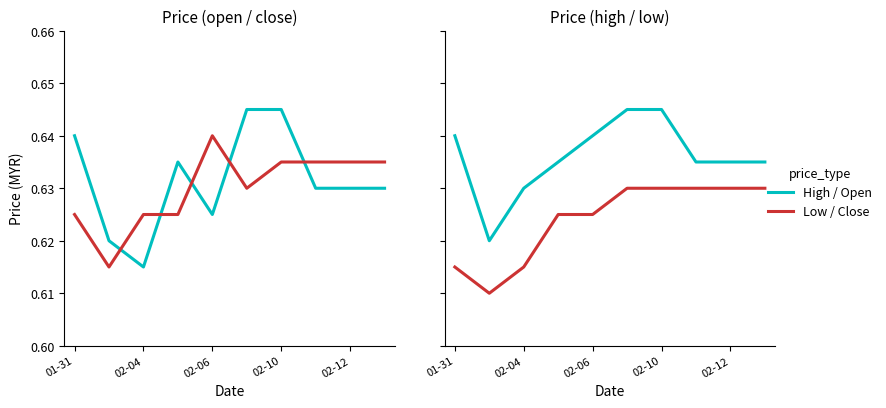

Which has a higher value, 01-31 or 7?

01-31